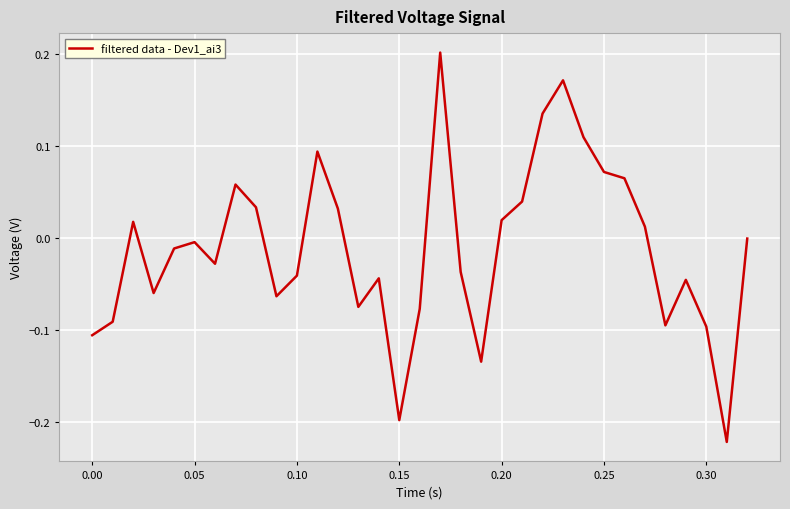

What is the difference between the maximum and minimum values?

0.4